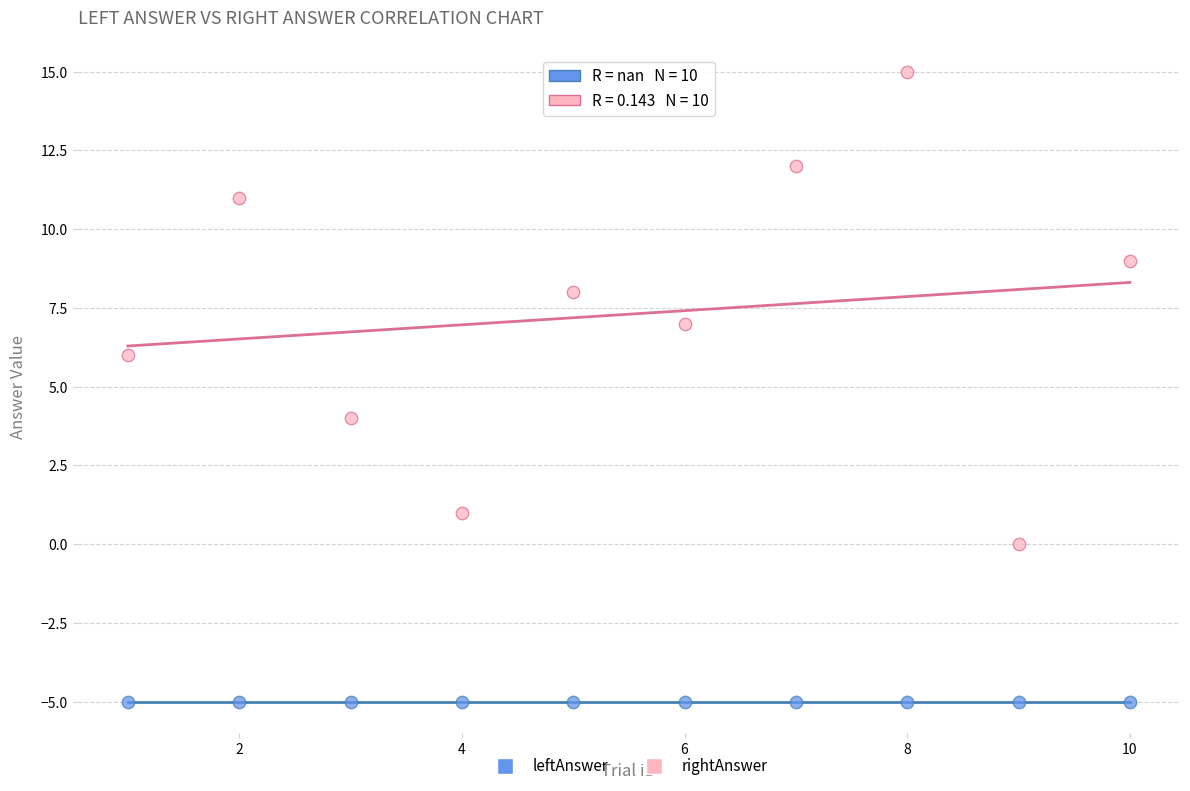

Which series reaches the maximum Y coordinate?

rightAnswer